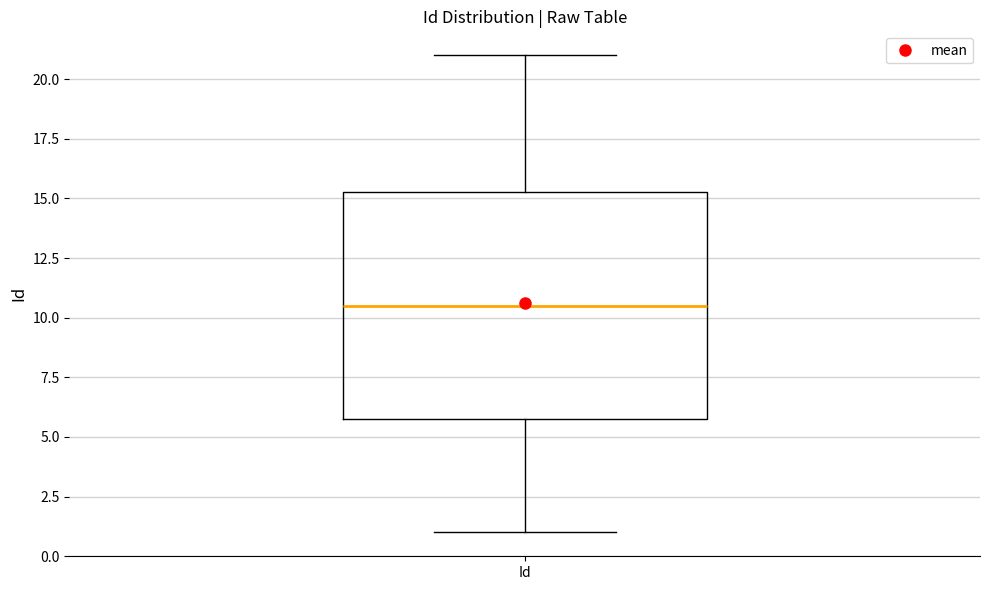

Read this box plot against the y-axis: the position of the median line, the range covered by the box, and the ends of both whiskers. The values are not printed on the chart, so give them approximately, as read against the axis.

median 10.5, box 6.0 to 15.5, whiskers 1.0 to 21.0